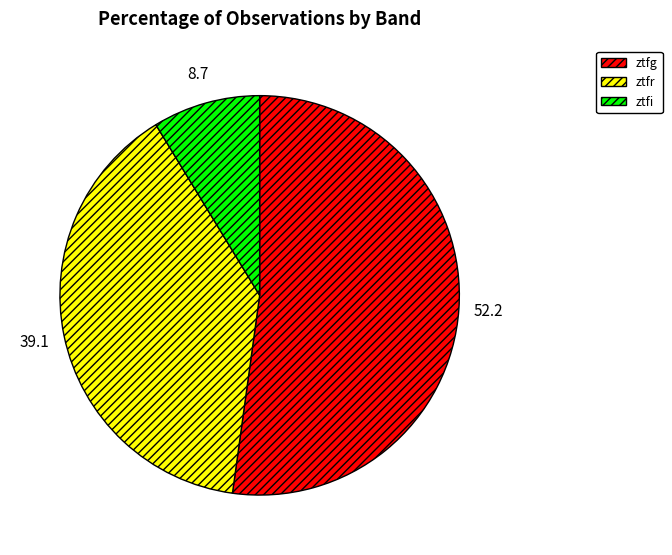

The ztfr slice represents 29% of the pie. True or false?

False